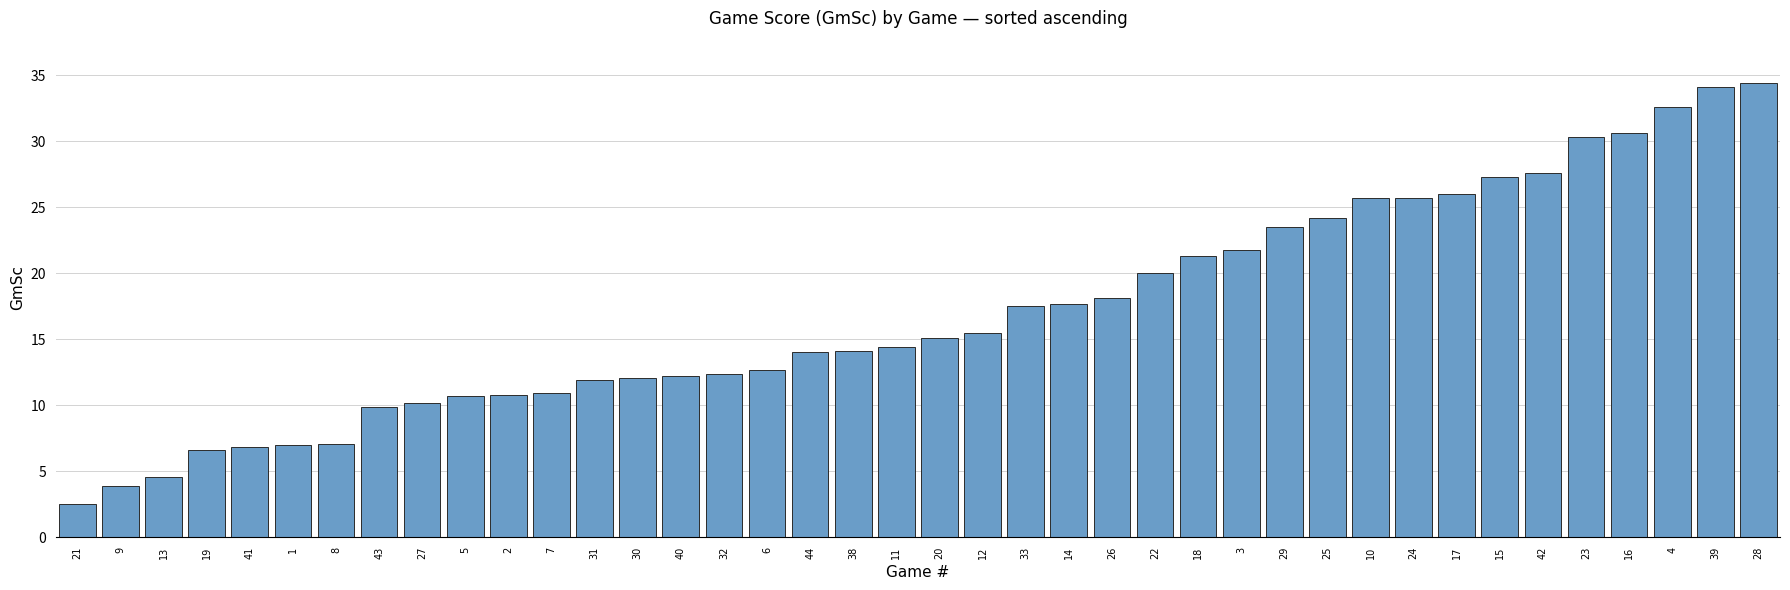

What is the minimum value shown in the chart?

2.5